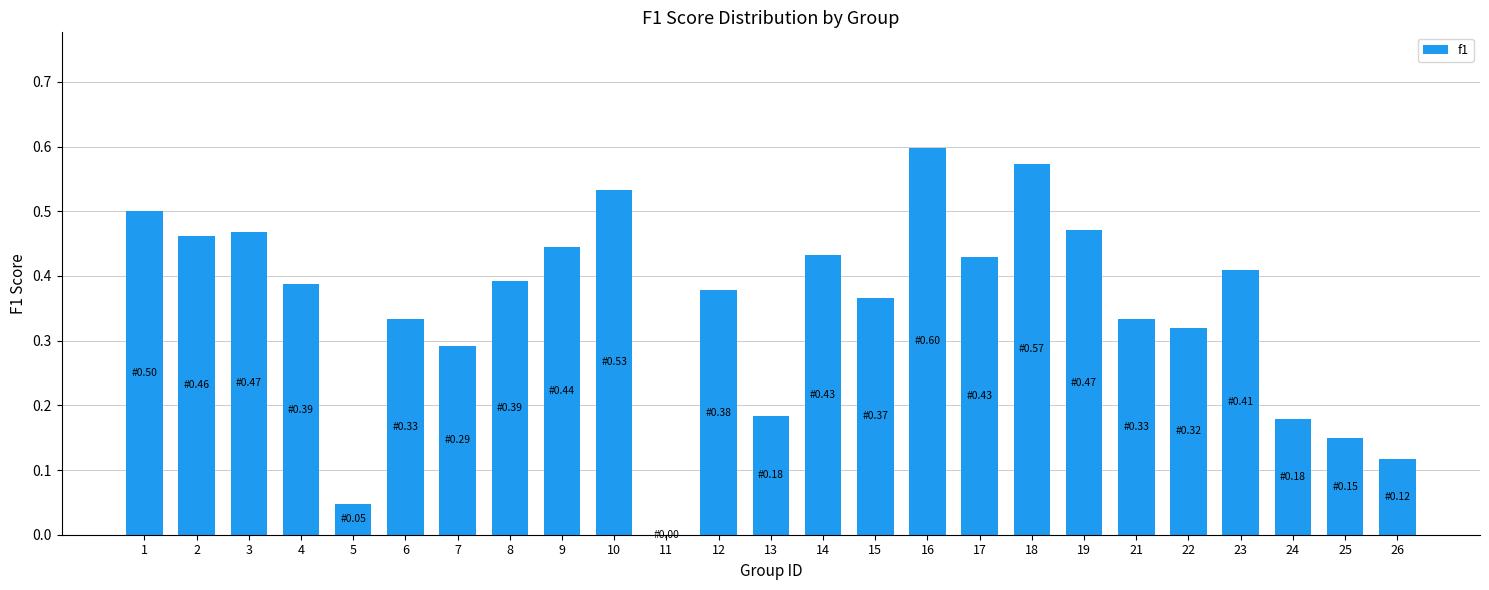

Which has a higher value, 23 or 11?

23